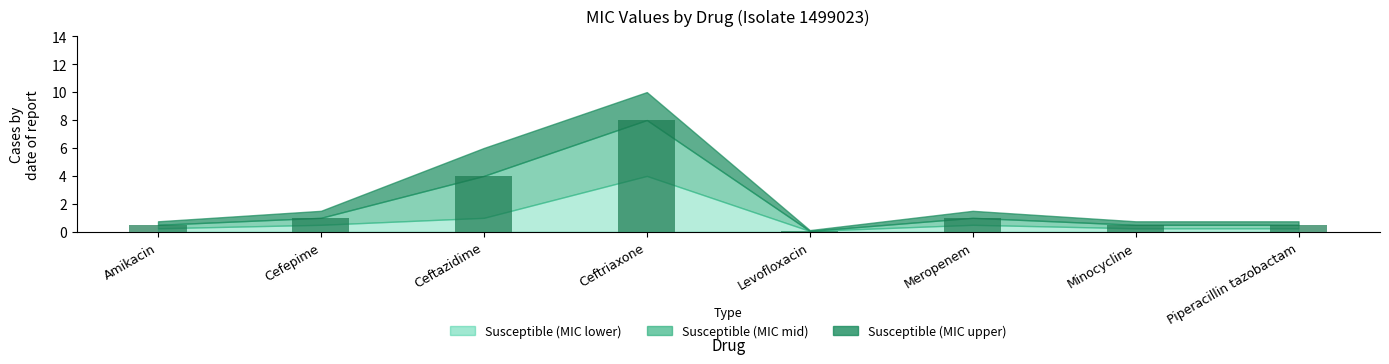

Approximately how many times larger is the value at Ceftazidime compared to Cefepime?

4.0